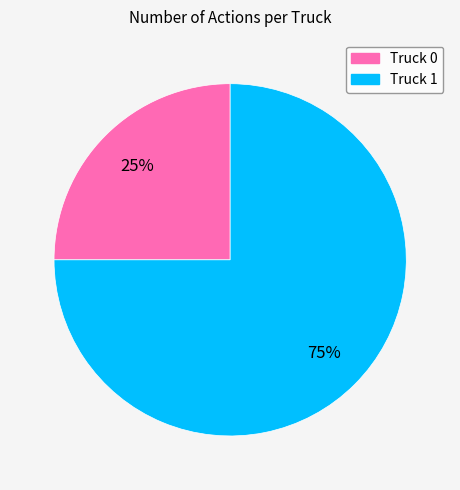

Count the number of slices in the pie.

2